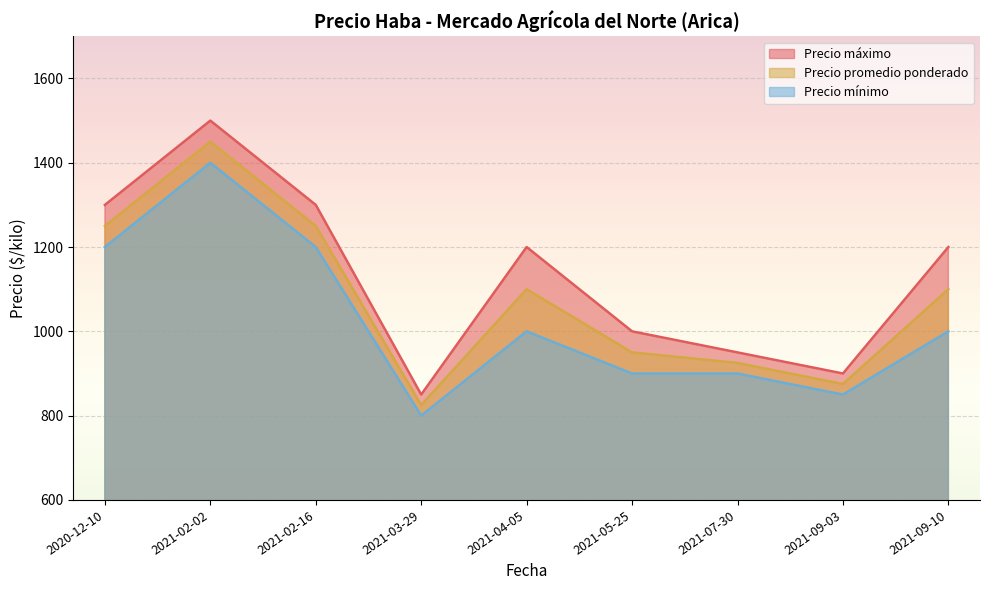

How many interior local valleys does the Precio promedio ponderado series have?

2